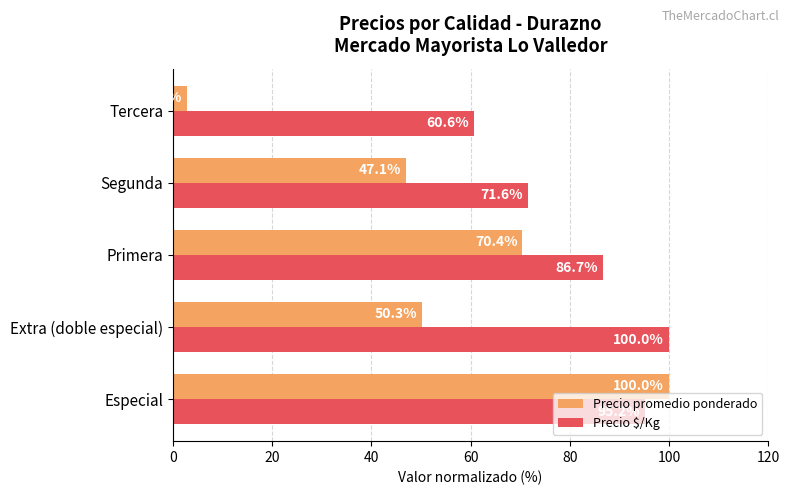

List the series in order of their overall mean, highest first.

Precio $/Kg, Precio promedio ponderado